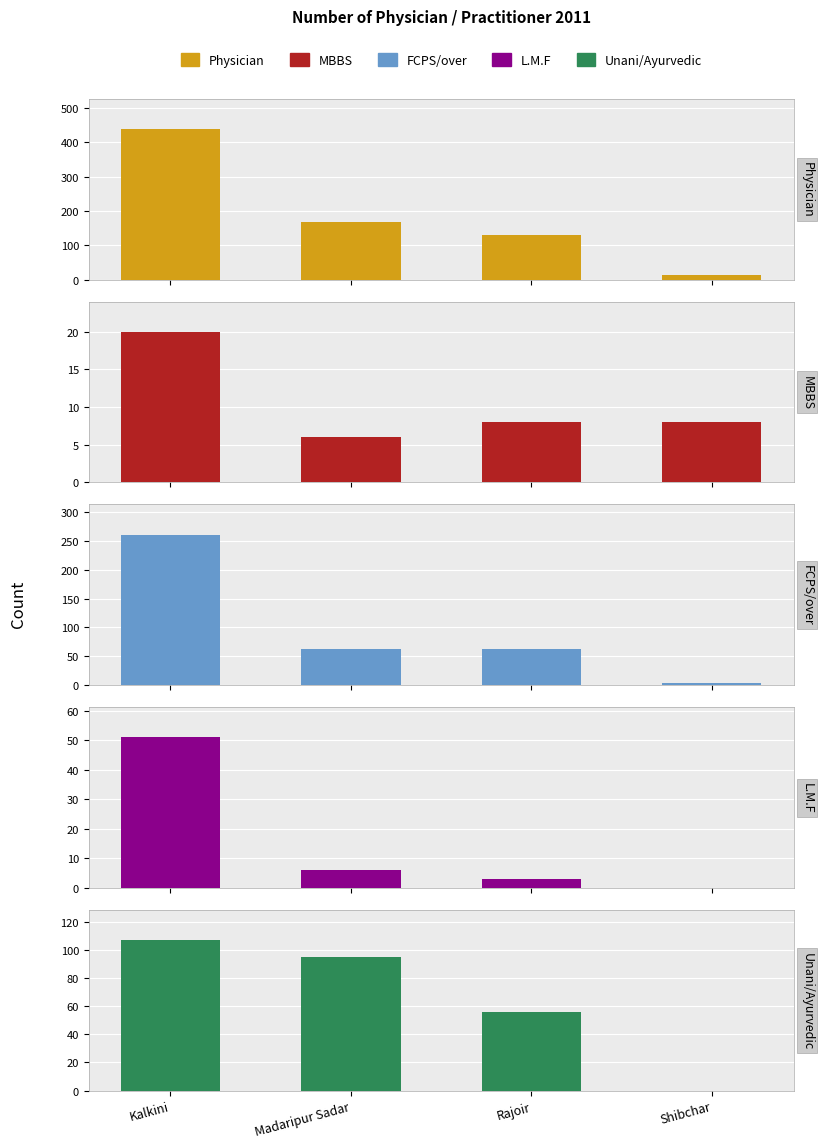

At which category is the sum across all series the highest?

Kalkini